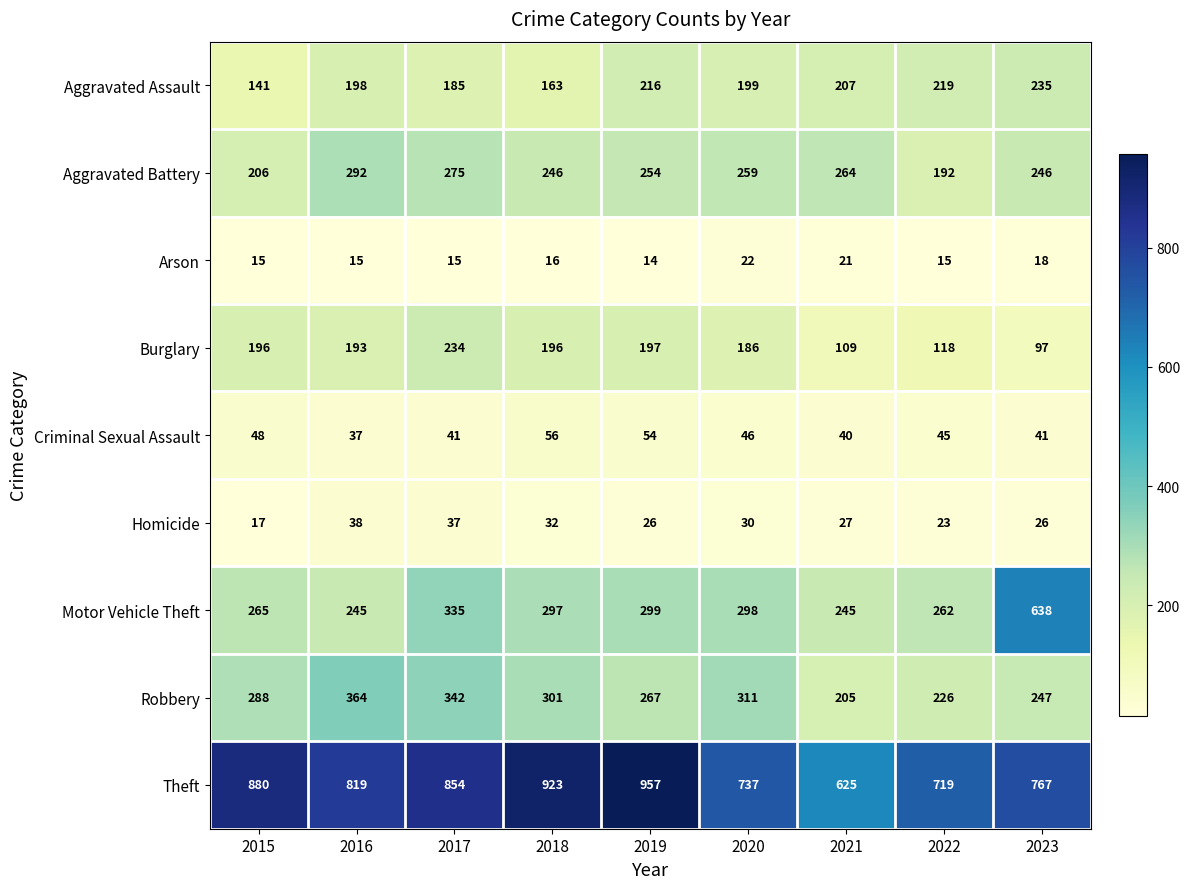

What value does the Burglary series have at 2023, to the nearest 50?

100